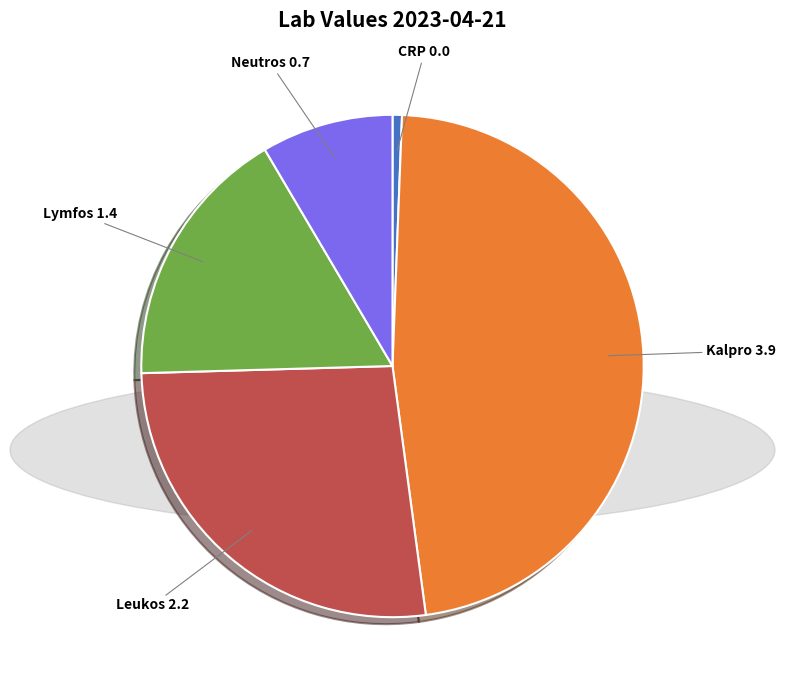

The CRP 0.0 slice represents 1% of the pie. True or false?

True